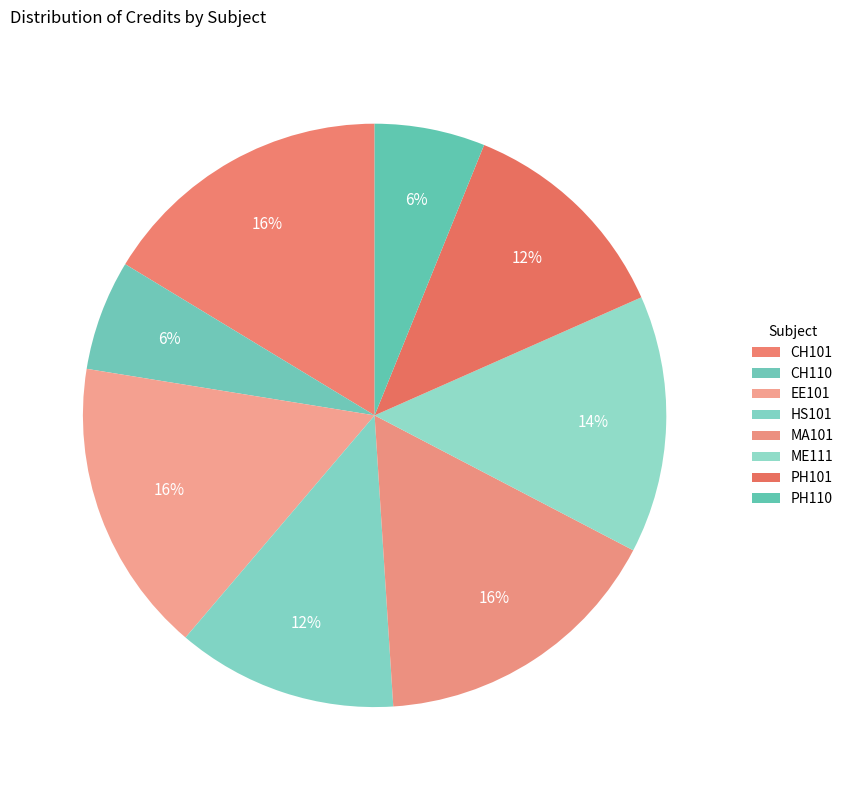

To the nearest percent, what is the difference between the HS101 and CH101 slice percentages?

4%